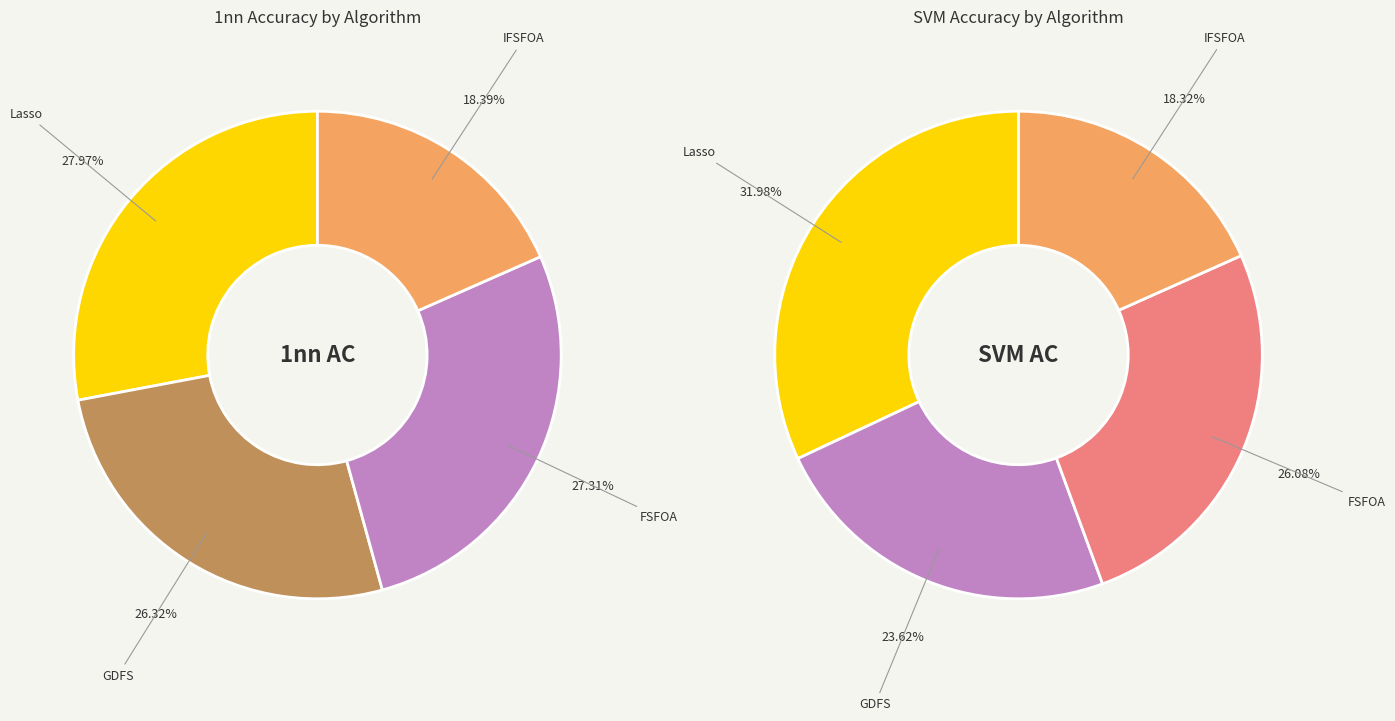

To the nearest percent, what is the average slice percentage?

25%